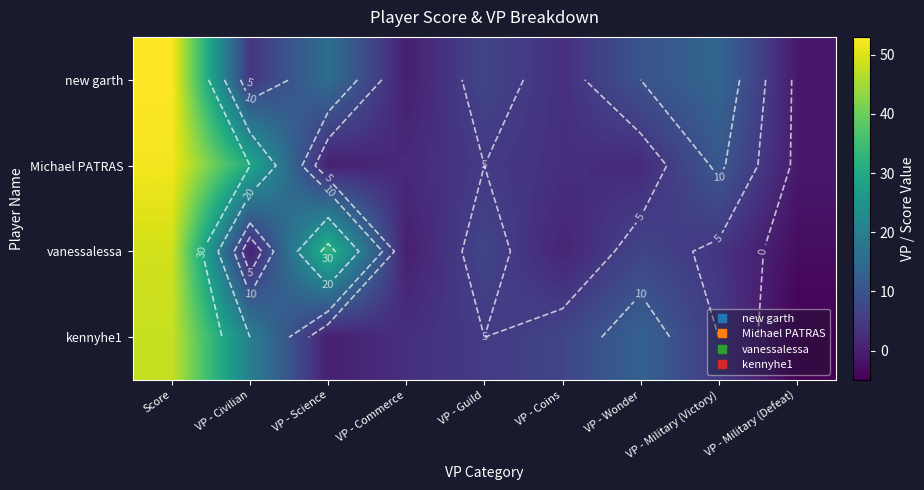

How many series are shown in this chart?

4